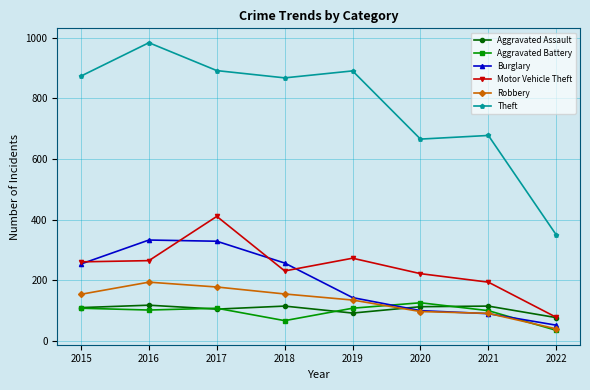

What is the difference between the Theft values at 2018 and 2019?

23